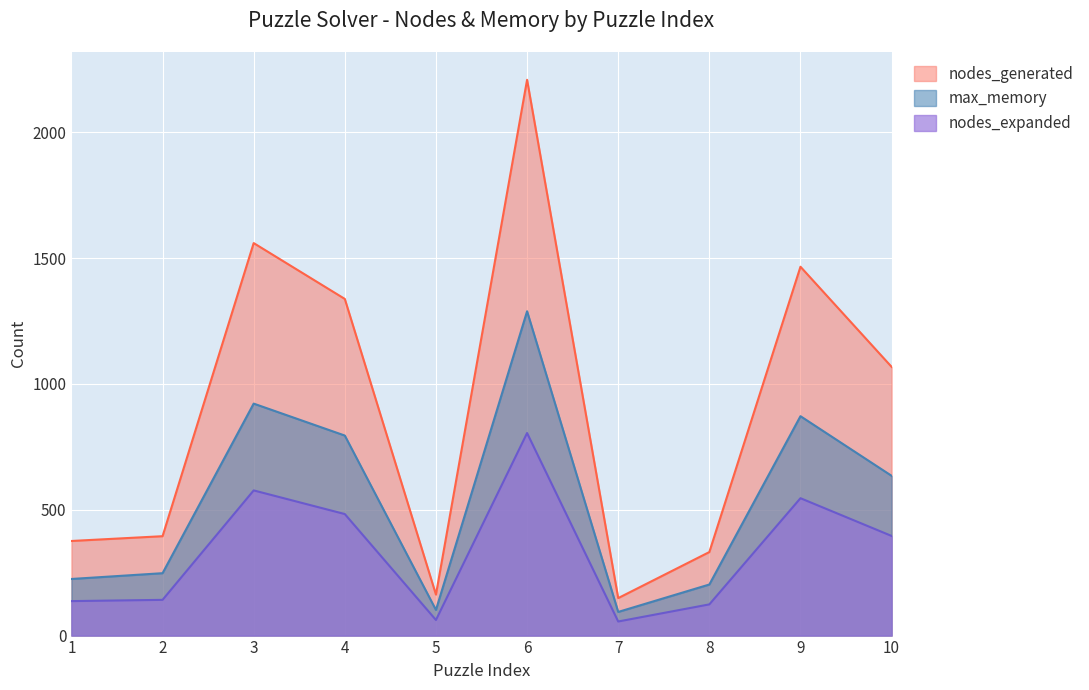

True or false: nodes_generated has more than 0 interior local peaks.

True